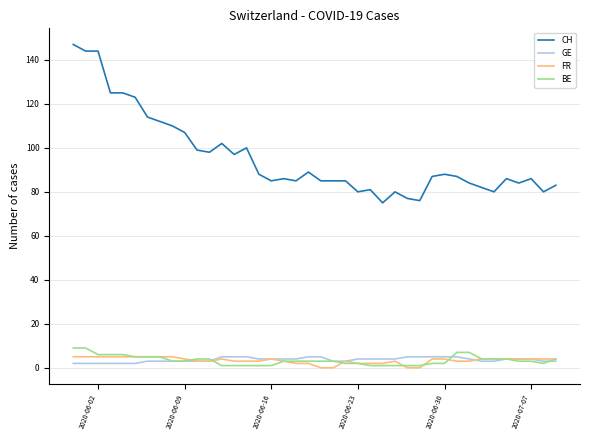

What is the maximum value shown in the chart?

147